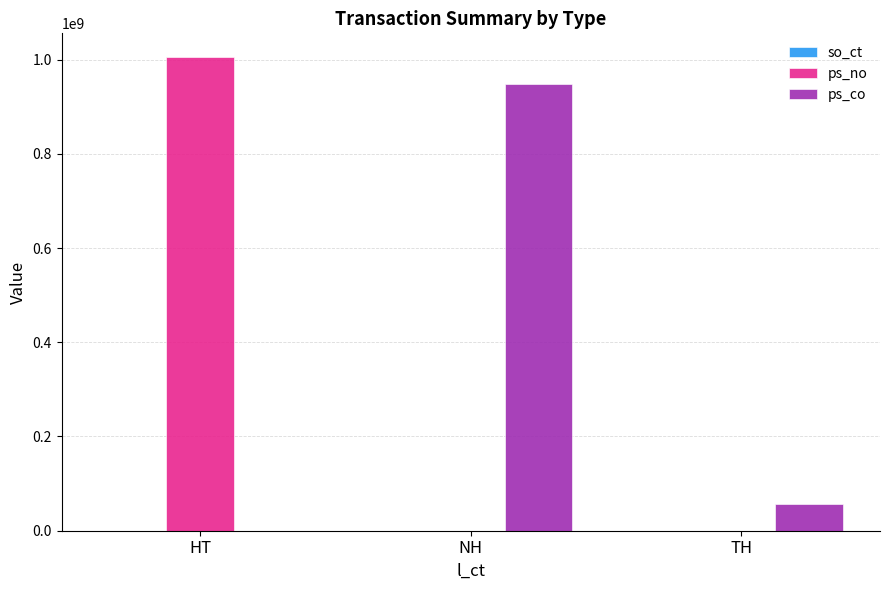

Which series changed the most between HT and TH?

ps_no